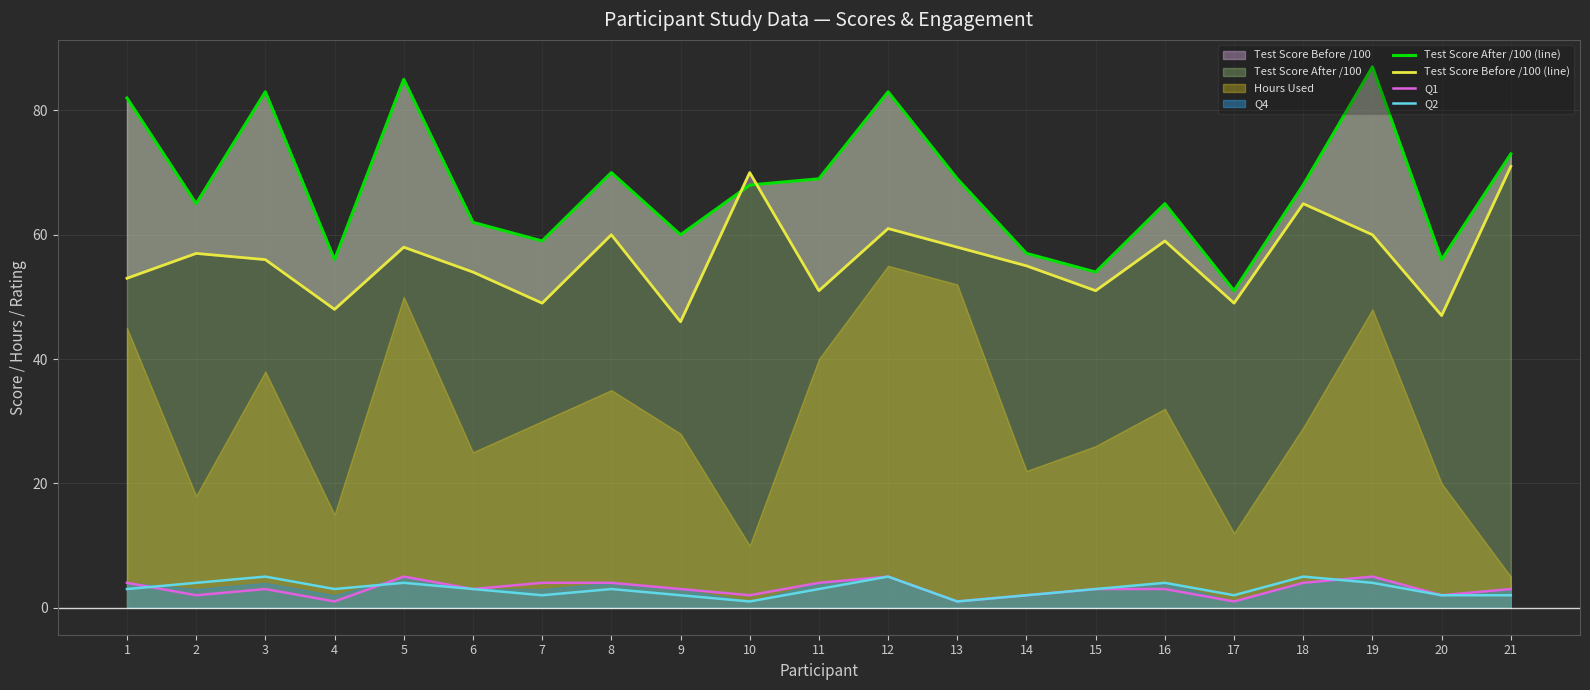

Which series changed the most between 6 and 15?

Test Score After /100 (line)